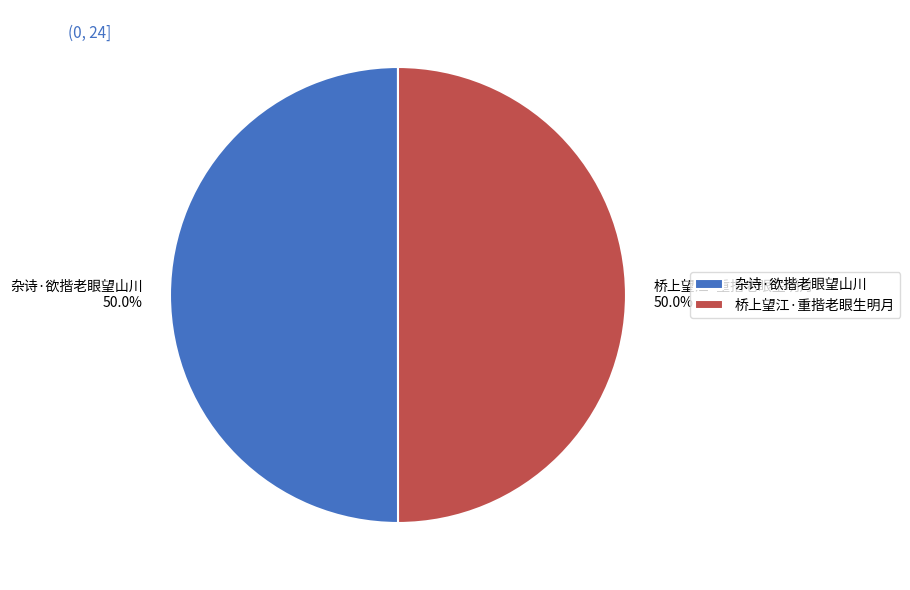

What is the ratio of the value at 桥上望江·重揩老眼生明月 to the value at 杂诗·欲揩老眼望山川?

1.0